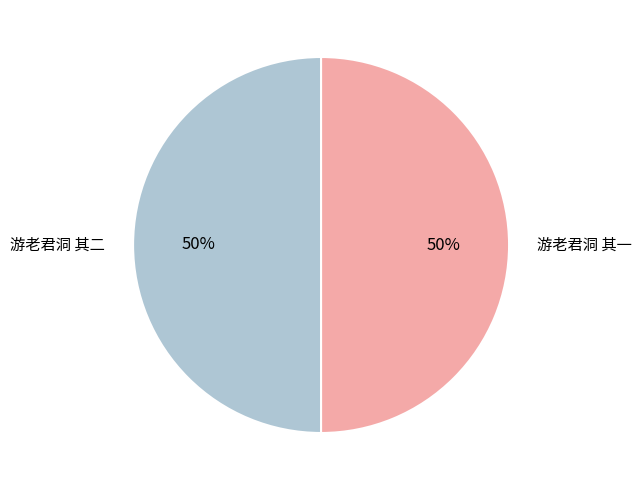

To the nearest percent, what is the combined percentage of 游老君洞 其一 and 游老君洞 其二?

100%